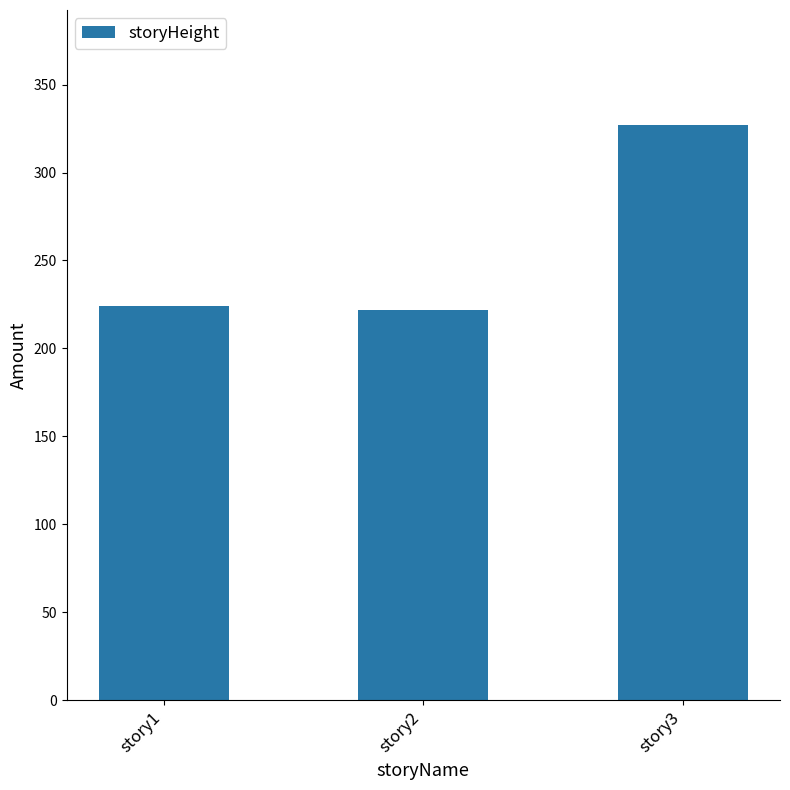

How many distinct data groups are displayed?

1